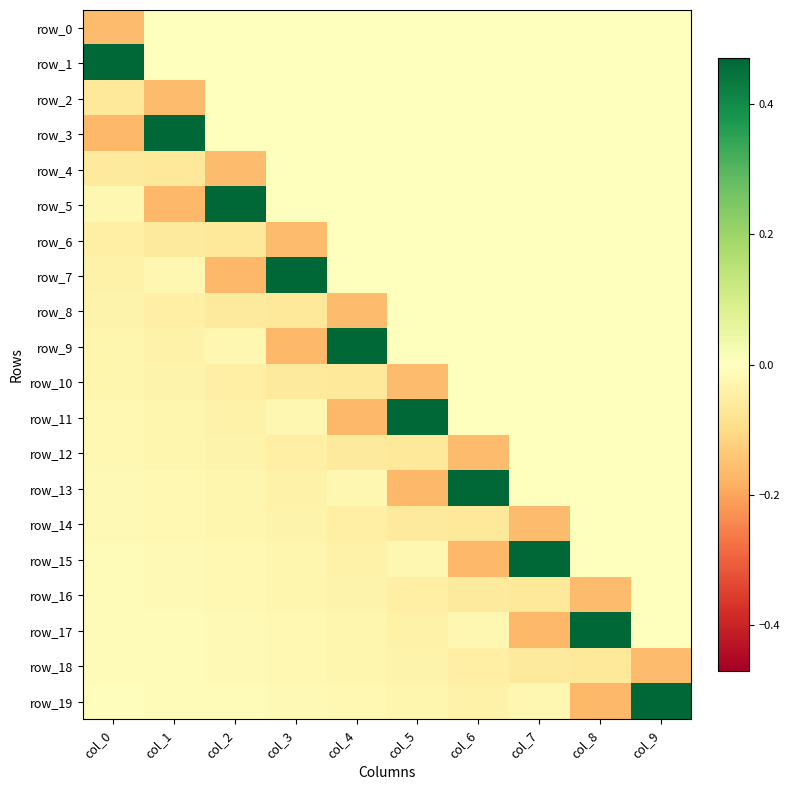

Count the number of data series in this chart.

20